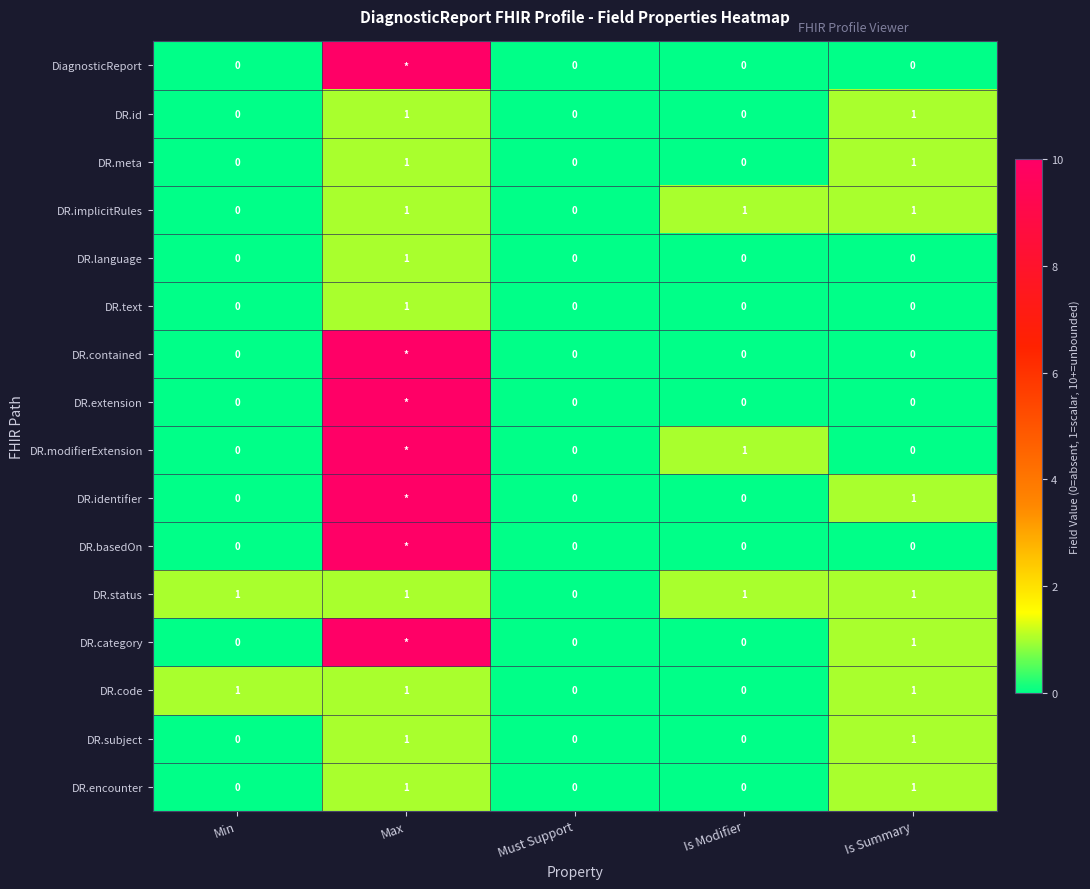

The DR.status series shows -1 at Must Support. True or false?

False